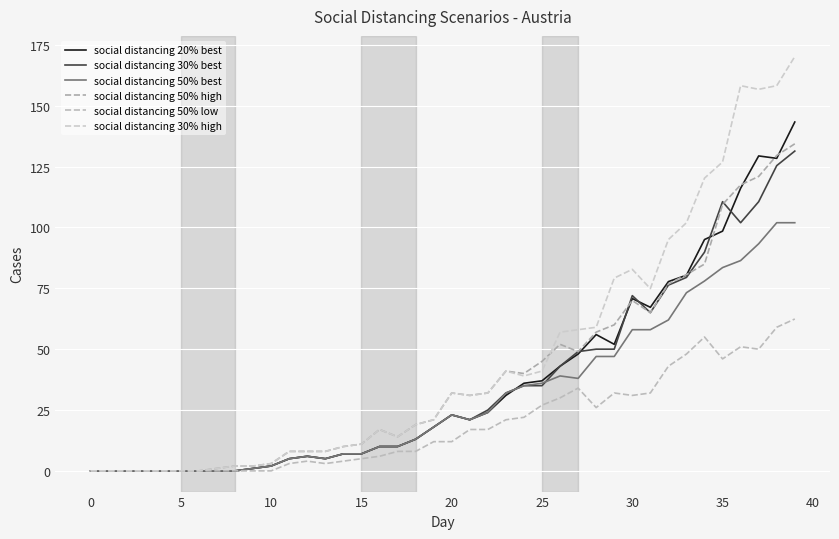

What is the sum of all social distancing 50% best values?

1222.3